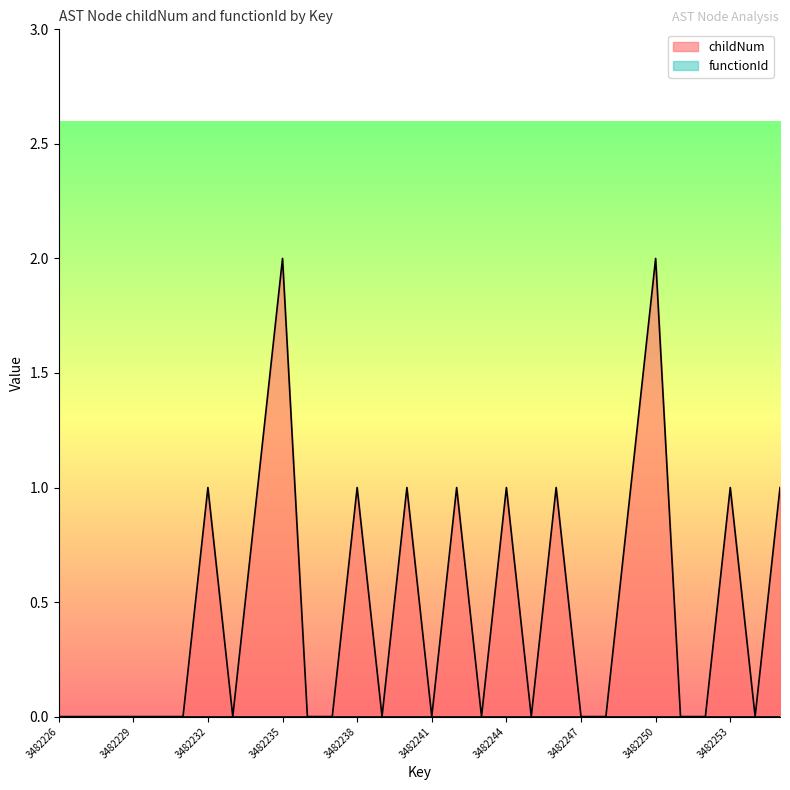

Reading left to right, transcribe all the data shown in this chart.

3482226=0	3482227=0	3482228=0	3482229=0	3482230=0	3482231=0	3482232=1	3482233=0	3482234=1	3482235=2	3482236=0	3482237=0	3482238=1	3482239=0	3482240=1	3482241=0	3482242=1	3482243=0	3482244=1	3482245=0	3482246=1	3482247=0	3482248=0	3482249=1	3482250=2	3482251=0	3482252=0	3482253=1	3482254=0	3482255=1